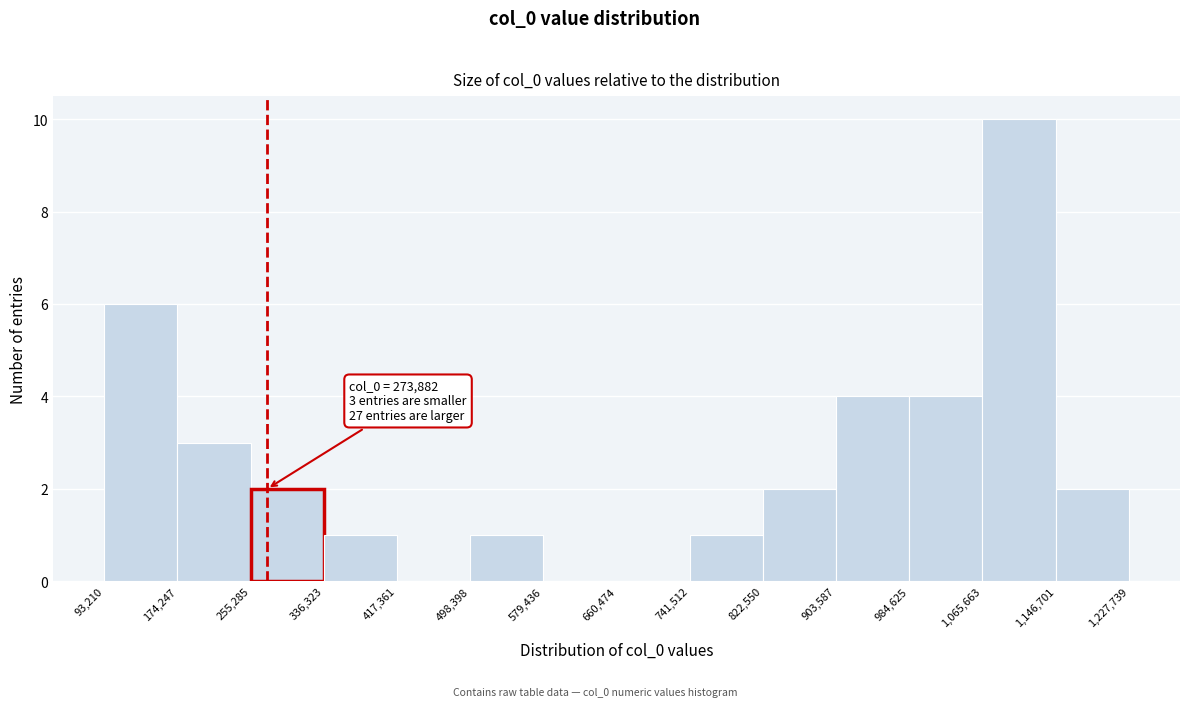

Which range on the x-axis has the tallest bar?

1,065,663 to 1,146,701